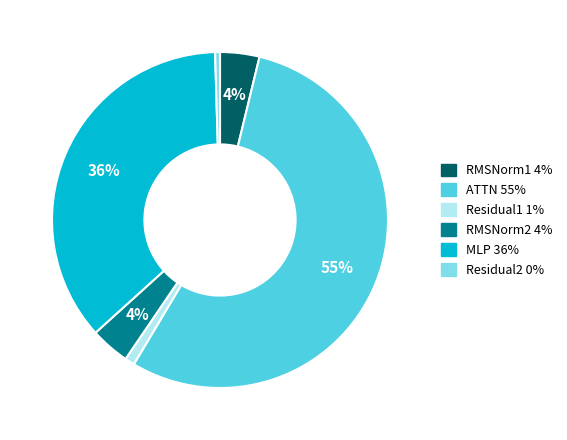

The MLP slice represents 48% of the pie. True or false?

False